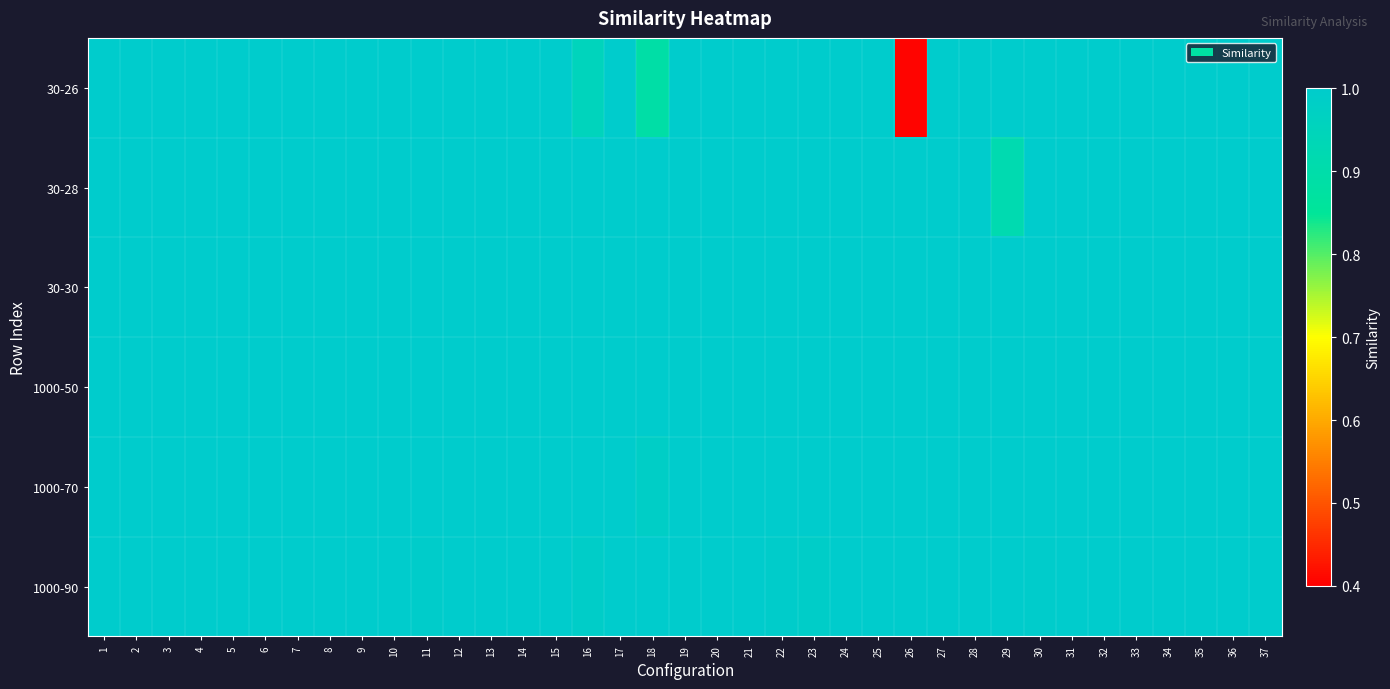

Reading right to left, extract all data points from this chart.

30-26: 37=1.0	36=1.0	35=1.0	34=1.0	33=1.0	32=1.0	31=1.0	30=1.0	29=1.0	28=1.0	27=1.0	26=0.4	25=1.0	24=1.0	23=1.0	22=1.0	21=1.0	20=1.0	19=1.0	18=0.9	17=1.0	16=1.0	15=1.0	14=1.0	13=1.0	12=1.0	11=1.0	10=1.0	9=1.0	8=1.0	7=1.0	6=1.0	5=1.0	4=1.0	3=1.0	2=1.0	1=1.0
30-28: 37=1.0	36=1.0	35=1.0	34=1.0	33=1.0	32=1.0	31=1.0	30=1.0	29=0.9	28=1.0	27=1.0	26=1.0	25=1.0	24=1.0	23=1.0	22=1.0	21=1.0	20=1.0	19=1.0	18=1.0	17=1.0	16=1.0	15=1.0	14=1.0	13=1.0	12=1.0	11=1.0	10=1.0	9=1.0	8=1.0	7=1.0	6=1.0	5=1.0	4=1.0	3=1.0	2=1.0	1=1.0
30-30: 37=1.0	36=1.0	35=1.0	34=1.0	33=1.0	32=1.0	31=1.0	30=1.0	29=1.0	28=1.0	27=1.0	26=1.0	25=1.0	24=1.0	23=1.0	22=1.0	21=1.0	20=1.0	19=1.0	18=1.0	17=1.0	16=1.0	15=1.0	14=1.0	13=1.0	12=1.0	11=1.0	10=1.0	9=1.0	8=1.0	7=1.0	6=1.0	5=1.0	4=1.0	3=1.0	2=1.0	1=1.0
1000-50: 37=1.0	36=1.0	35=1.0	34=1.0	33=1.0	32=1.0	31=1.0	30=1.0	29=1.0	28=1.0	27=1.0	26=1.0	25=1.0	24=1.0	23=1.0	22=1.0	21=1.0	20=1.0	19=1.0	18=1.0	17=1.0	16=1.0	15=1.0	14=1.0	13=1.0	12=1.0	11=1.0	10=1.0	9=1.0	8=1.0	7=1.0	6=1.0	5=1.0	4=1.0	3=1.0	2=1.0	1=1.0
1000-70: 37=1.0	36=1.0	35=1.0	34=1.0	33=1.0	32=1.0	31=1.0	30=1.0	29=1.0	28=1.0	27=1.0	26=1.0	25=1.0	24=1.0	23=1.0	22=1.0	21=1.0	20=1.0	19=1.0	18=1.0	17=1.0	16=1.0	15=1.0	14=1.0	13=1.0	12=1.0	11=1.0	10=1.0	9=1.0	8=1.0	7=1.0	6=1.0	5=1.0	4=1.0	3=1.0	2=1.0	1=1.0
1000-90: 37=1.0	36=1.0	35=1.0	34=1.0	33=1.0	32=1.0	31=1.0	30=1.0	29=1.0	28=1.0	27=1.0	26=1.0	25=1.0	24=1.0	23=1.0	22=1.0	21=1.0	20=1.0	19=1.0	18=1.0	17=1.0	16=1.0	15=1.0	14=1.0	13=1.0	12=1.0	11=1.0	10=1.0	9=1.0	8=1.0	7=1.0	6=1.0	5=1.0	4=1.0	3=1.0	2=1.0	1=1.0